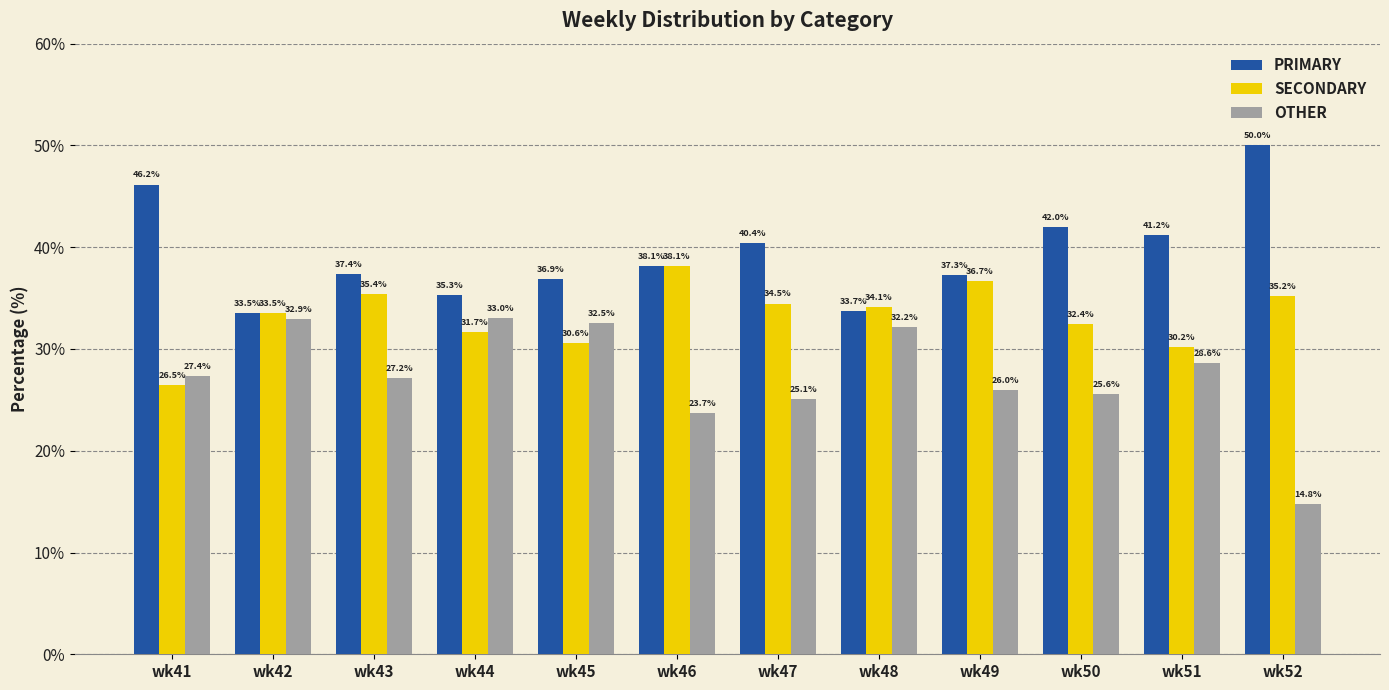

Which category has the lowest value in the SECONDARY series?

wk41